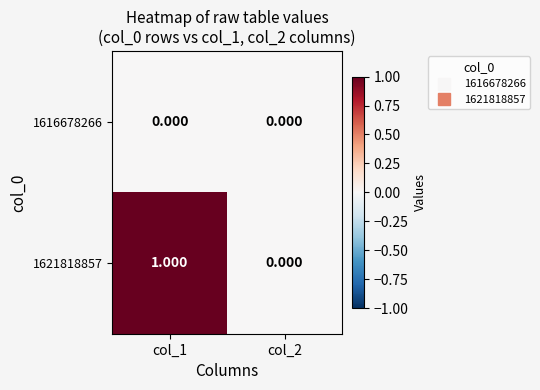

List the series in order of their peak value, highest first.

1621818857, 1616678266